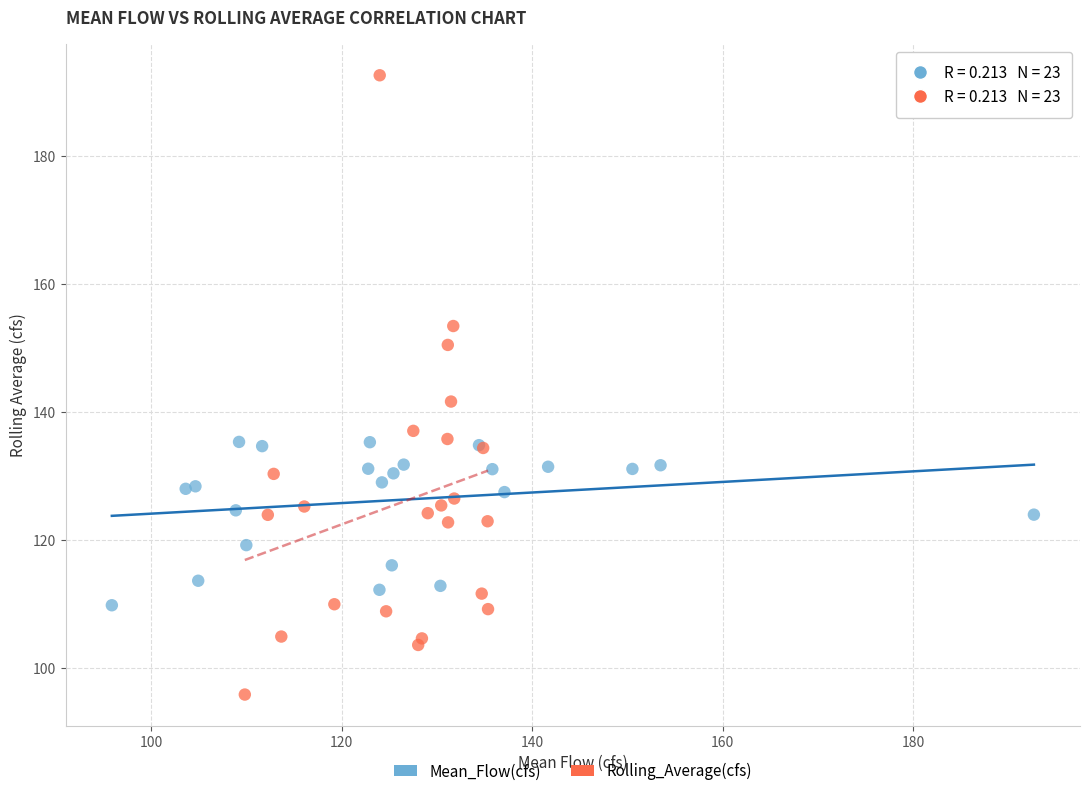

Which series contains the highest Y value?

Rolling_Average(cfs)